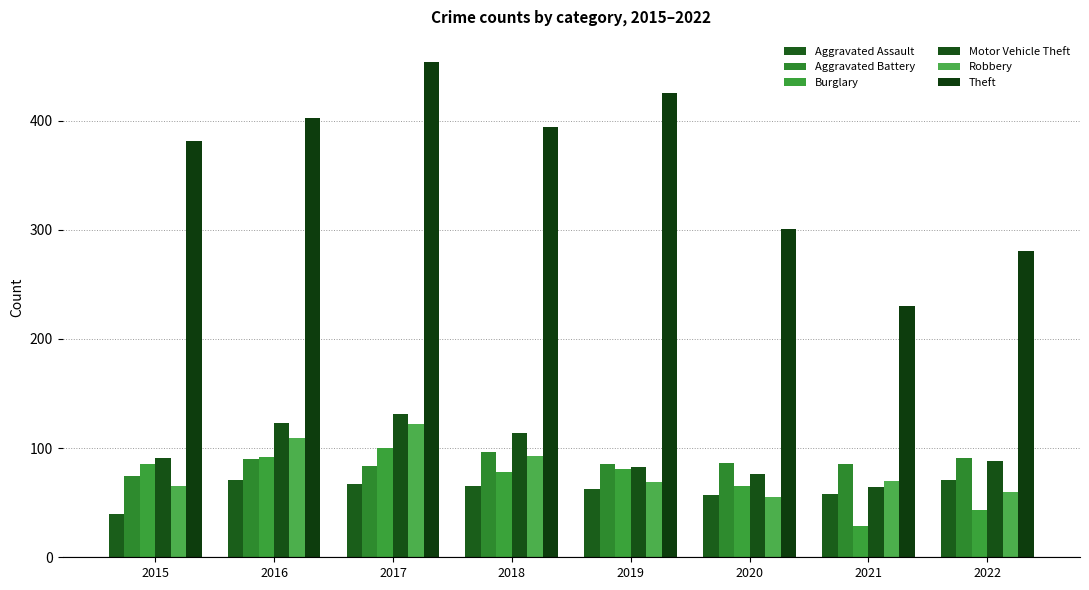

What is the approximate value of Burglary at 2020, to the nearest 5?

65